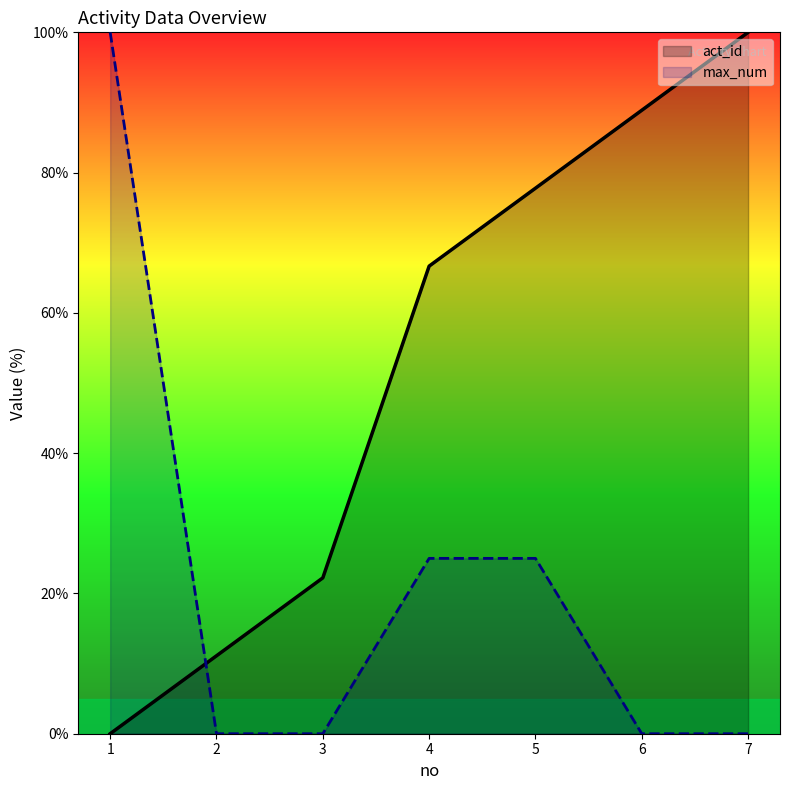

Reading left to right, list all the values displayed in this chart.

act_id: 1=0.0	2=11.1	3=22.2	4=66.7	5=77.8	6=88.9	7=100.0
max_num: 1=100.0	2=0.0	3=0.0	4=25.0	5=25.0	6=0.0	7=0.0